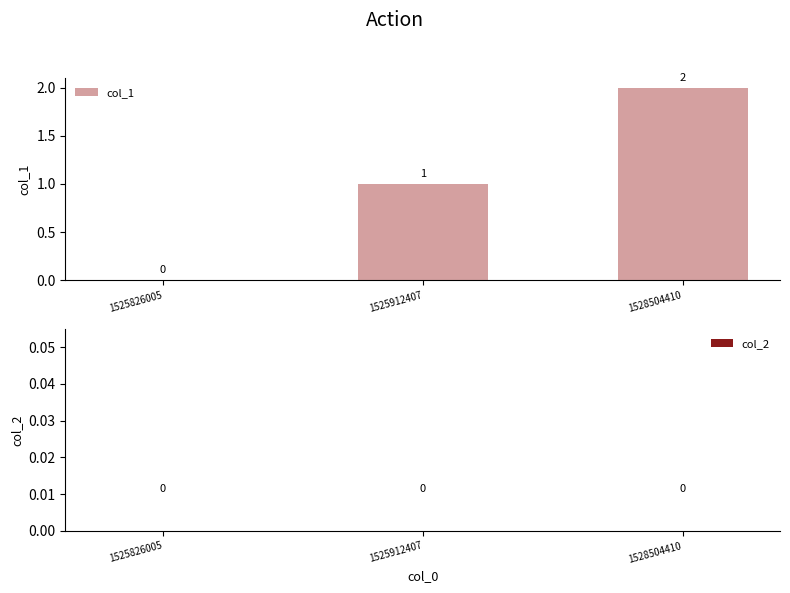

The chart shows a value of 0 at 1525826005. True or false?

True